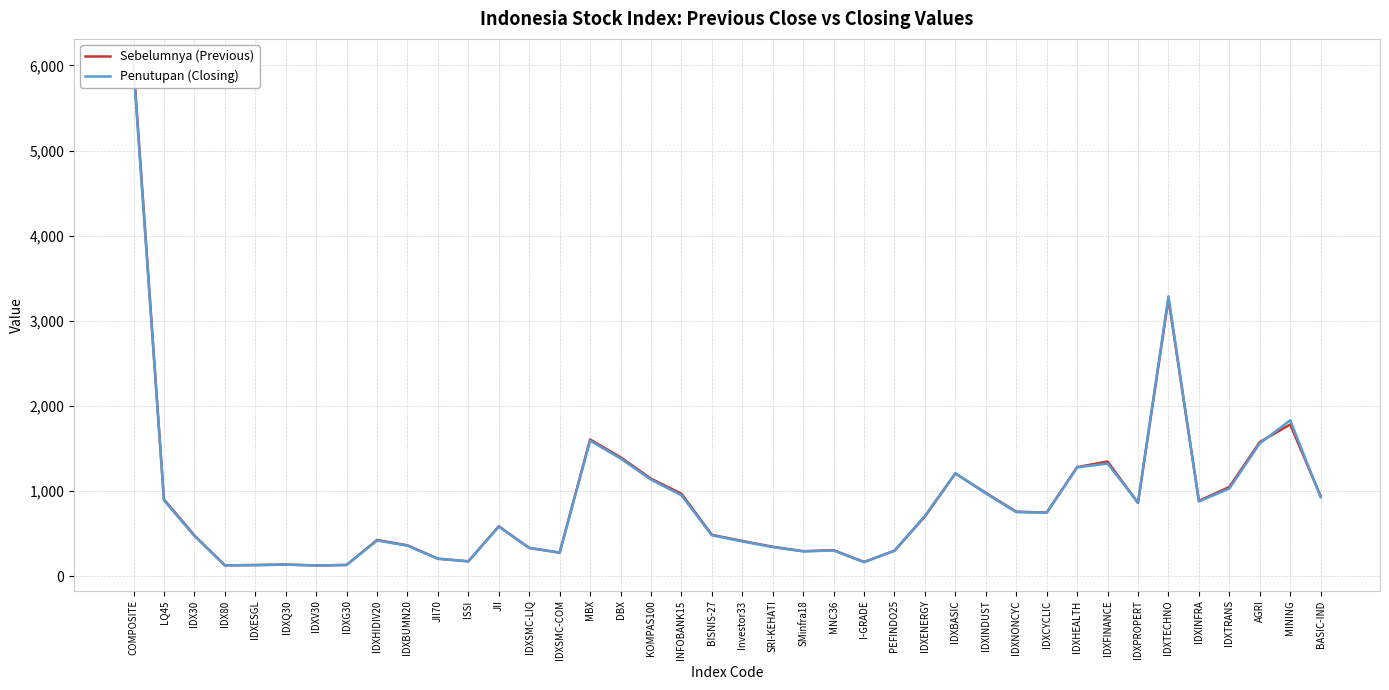

Which series has the largest range (max minus min)?

Sebelumnya (Previous)